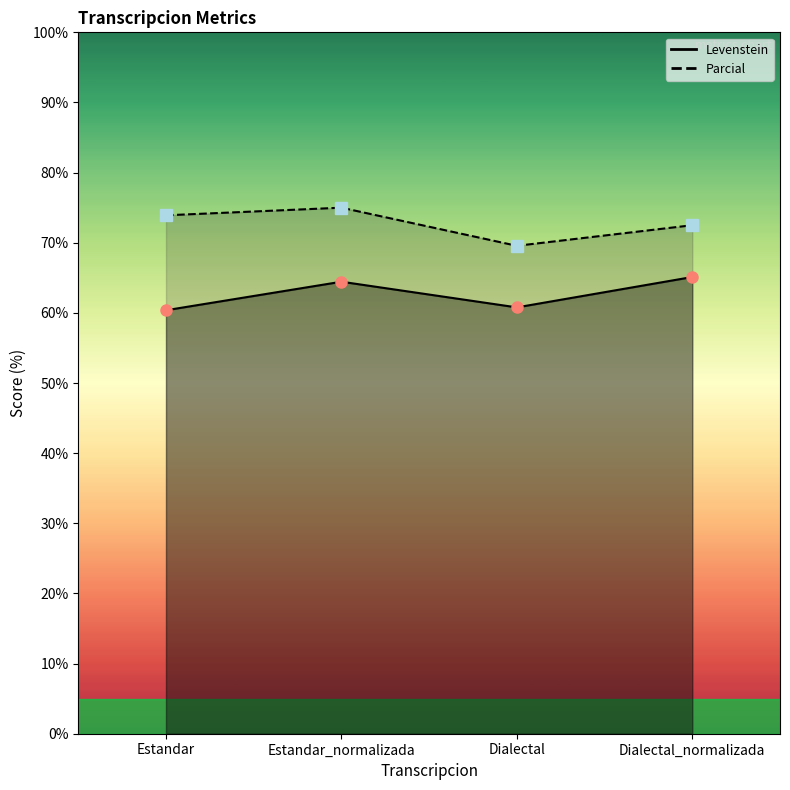

What is the label of the 1st point from the left?

Estandar